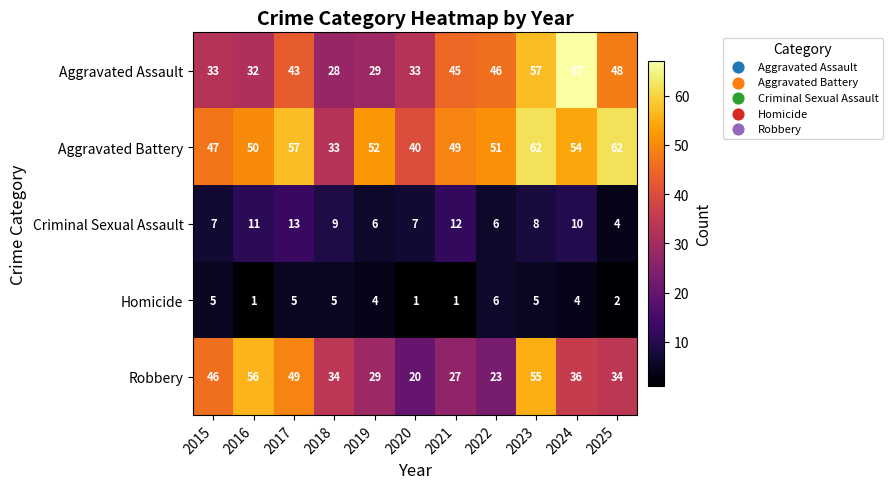

What is the sum of all Criminal Sexual Assault values?

93